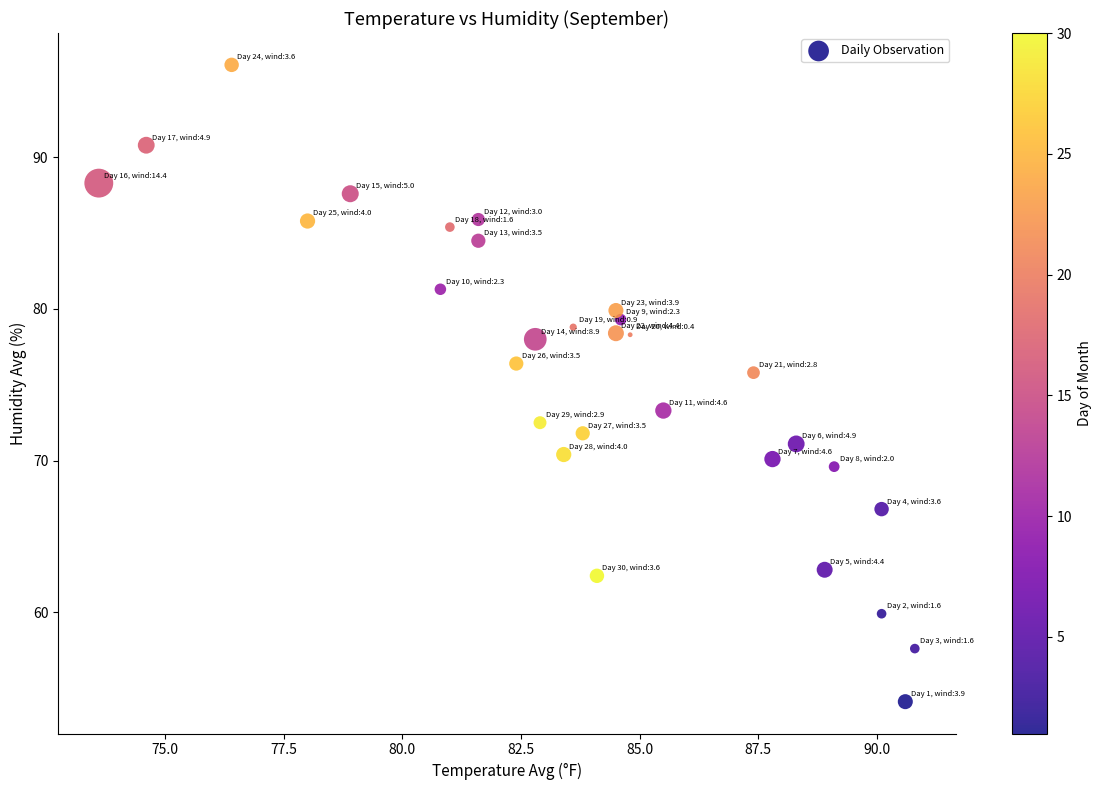

What Y value in the scatter plot is closest to 75?

75.8